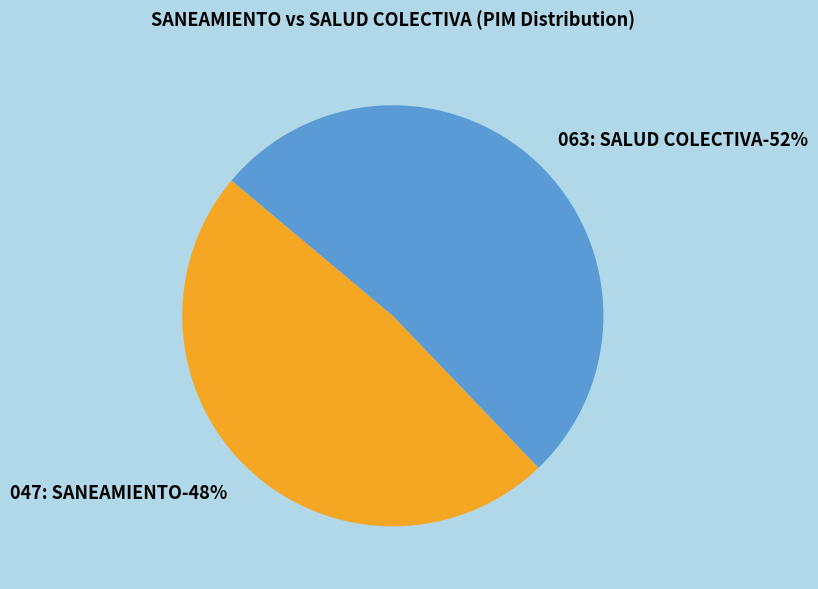

Count the number of slices in the pie.

2